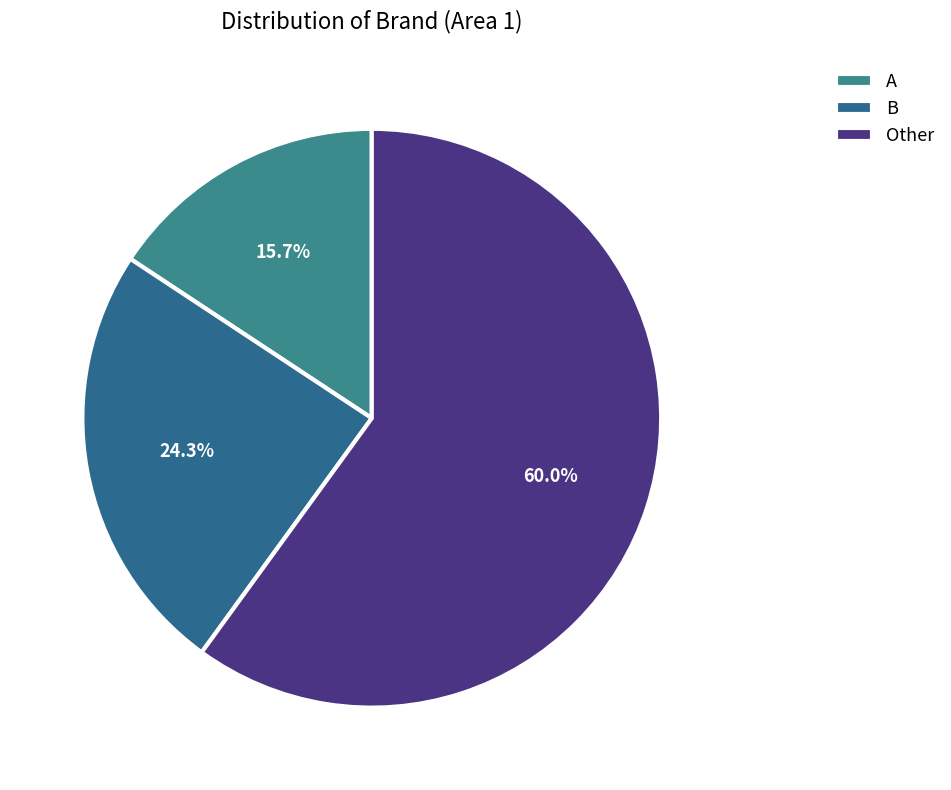

What is the largest slice in the pie chart?

Other